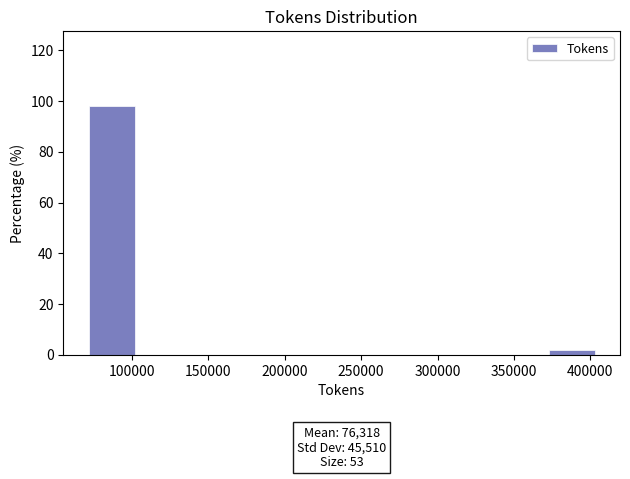

Over which range of the x-axis is the bar tallest?

70000 to 105000